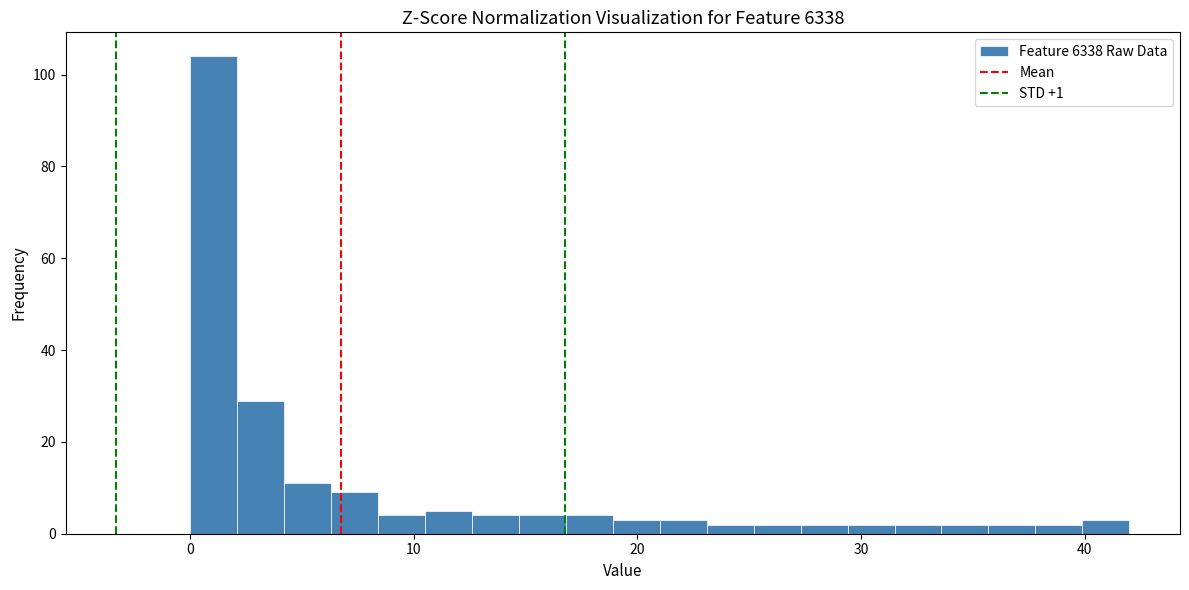

Around what value on the x-axis is the tallest bar? Give the approximate position of its centre, as read against the axis.

1